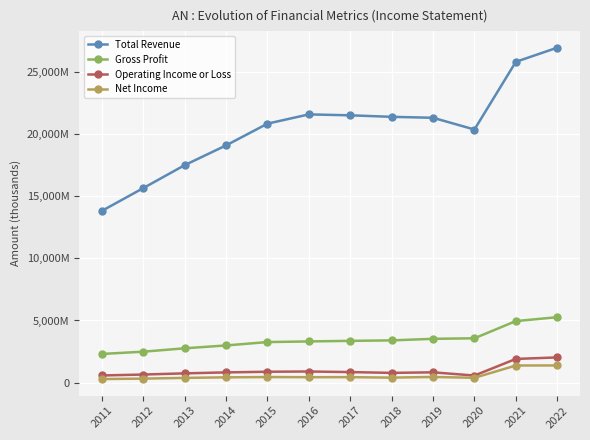

Which series has the largest total across all categories?

Total Revenue